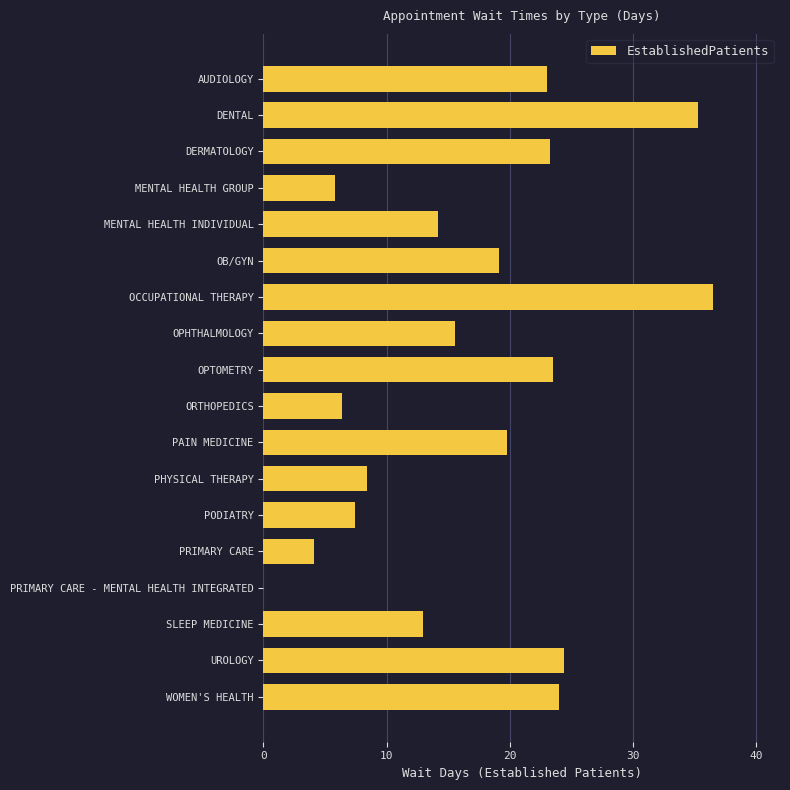

What is the greatest value displayed?

36.5